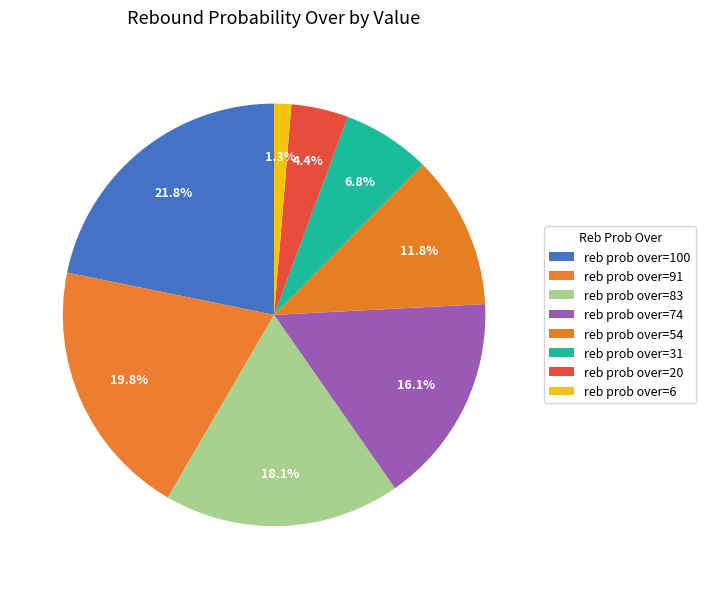

Is there a majority slice in this chart?

No